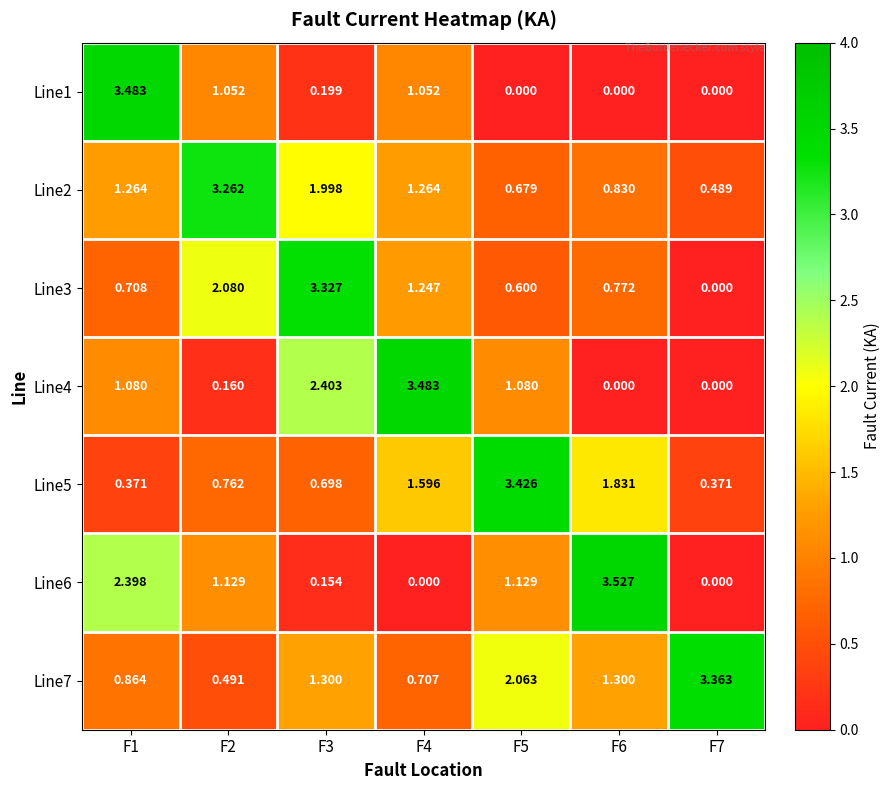

Count the number of data series in this chart.

7